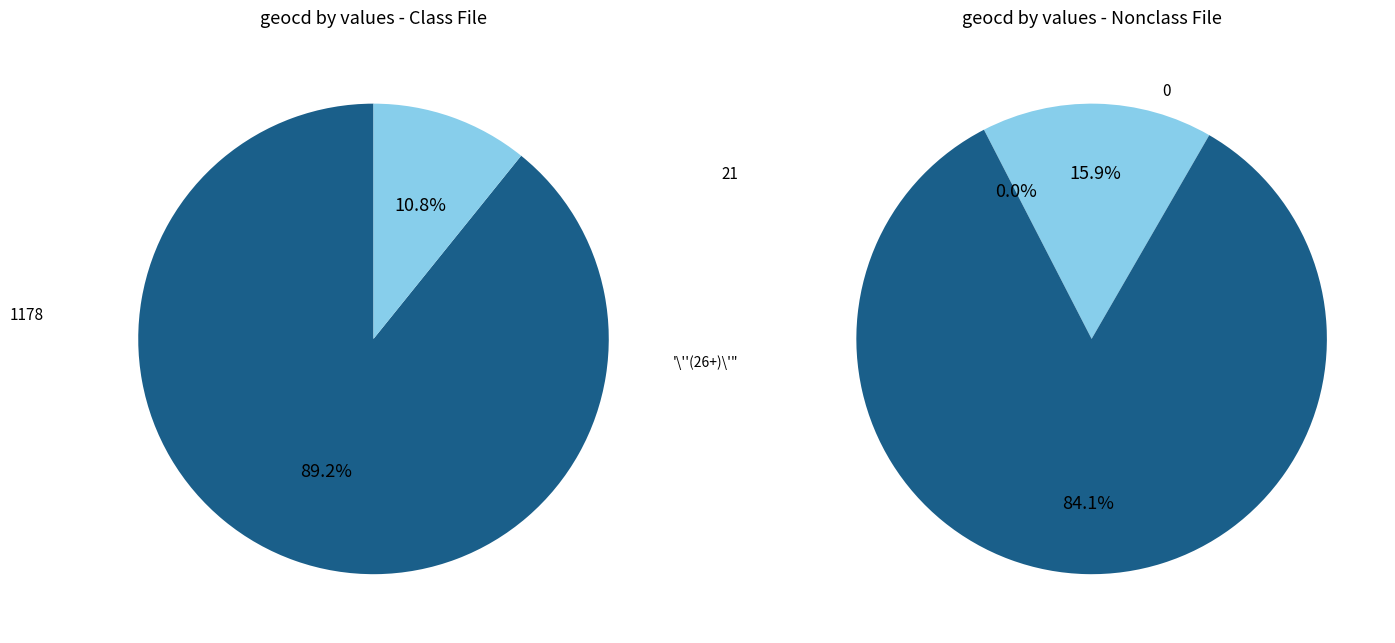

What is the spread (max minus min) of values at geocd_21?

155